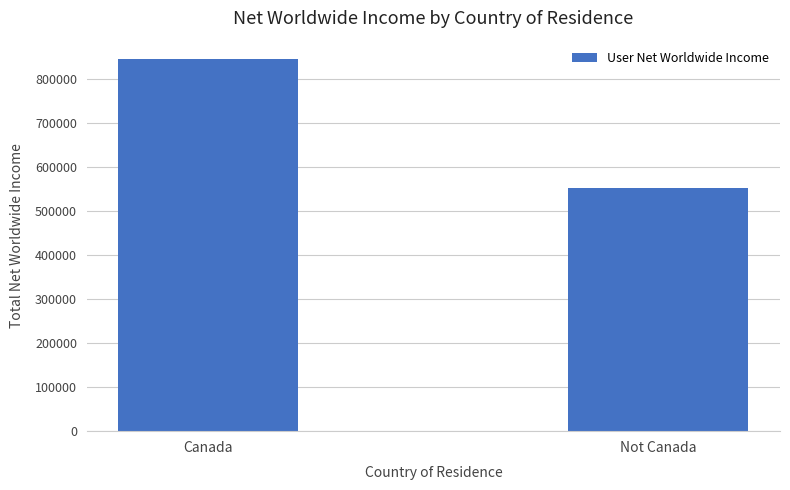

What is the sum of the values at Canada and Not Canada?

1397963.1